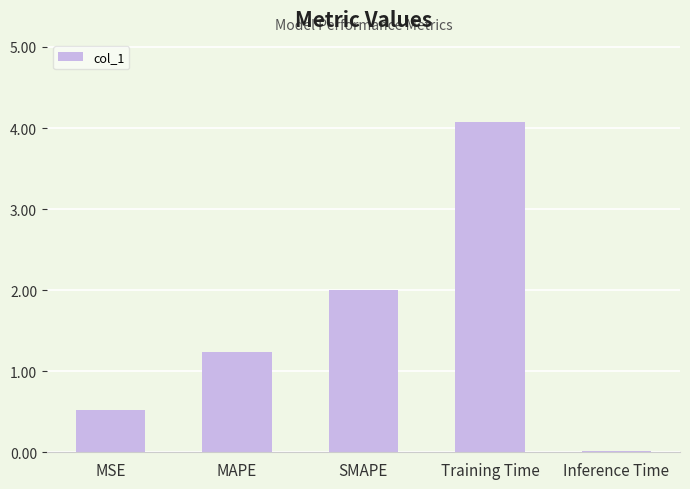

What is the change in value from Training Time to Inference Time?

-4.1